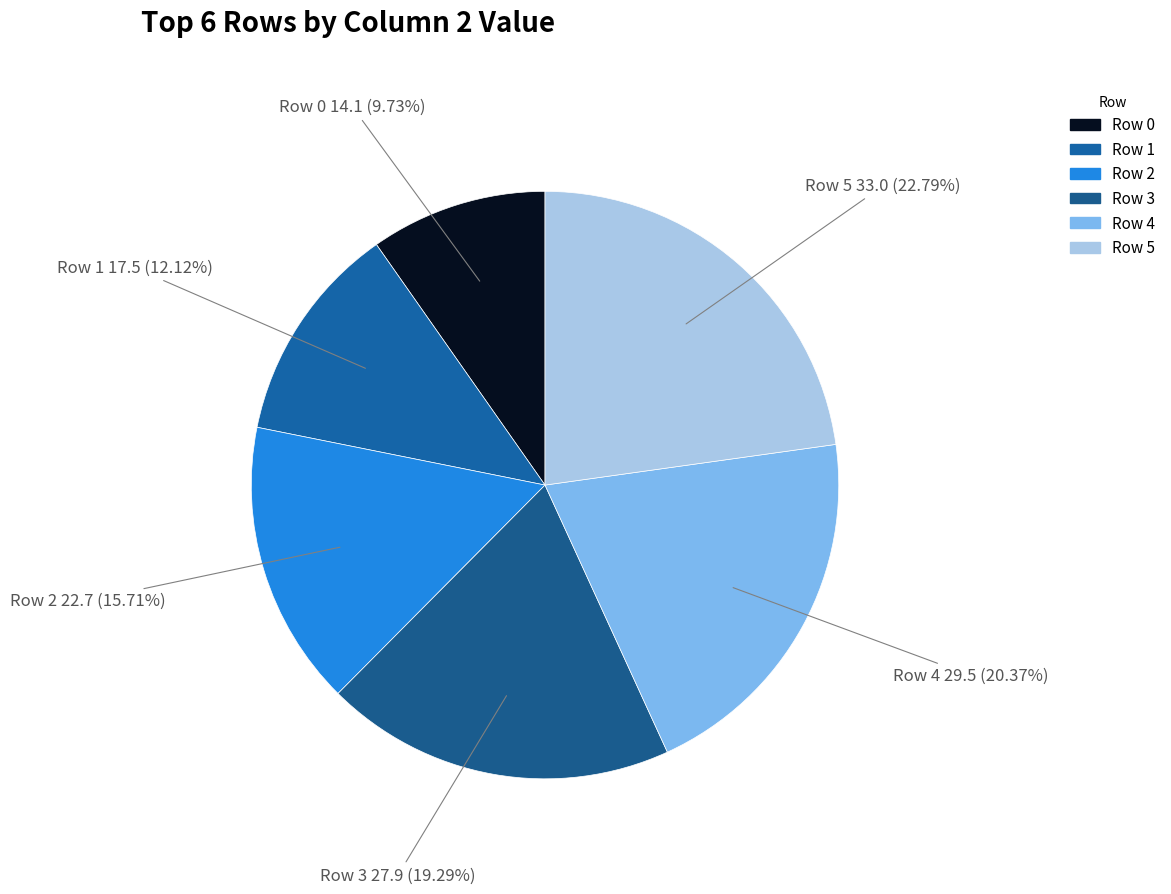

How many segments does this pie chart have?

6